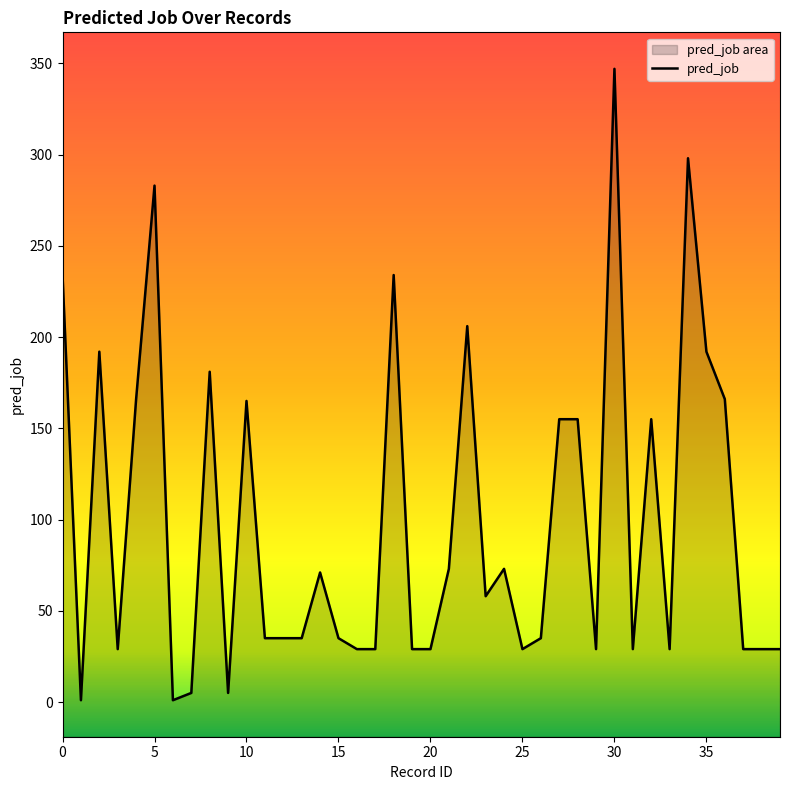

Between 16 and 38, which is larger?

16